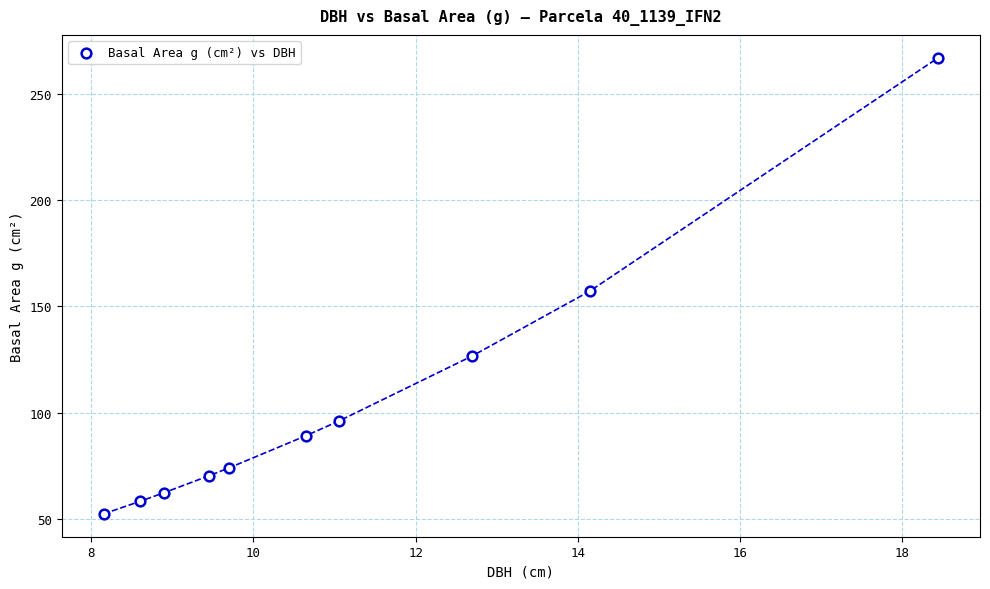

What is the average Y value?

105.3